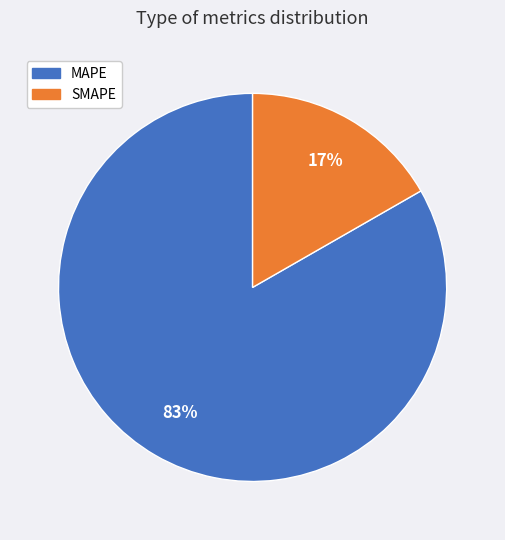

Is there any slice that represents more than half of the pie?

Yes